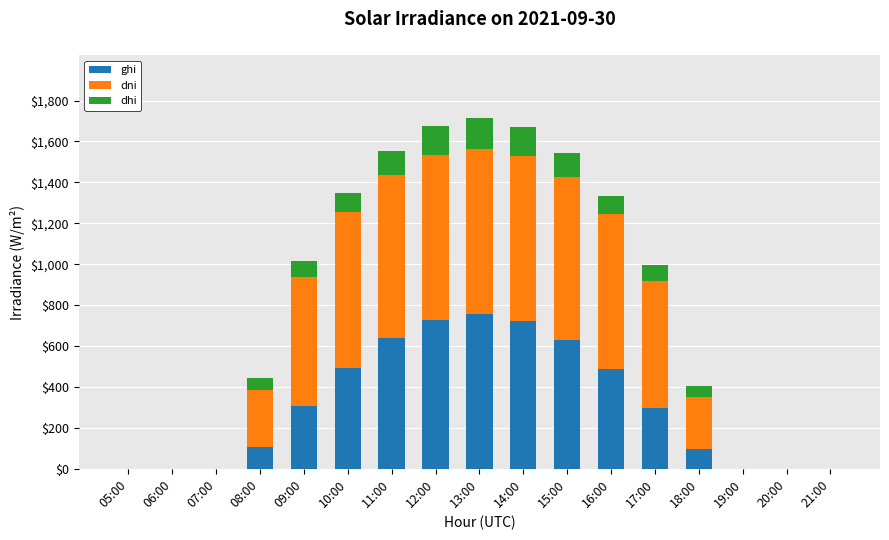

What is the sum of the ghi values at 05:00 and 16:00?

485.5